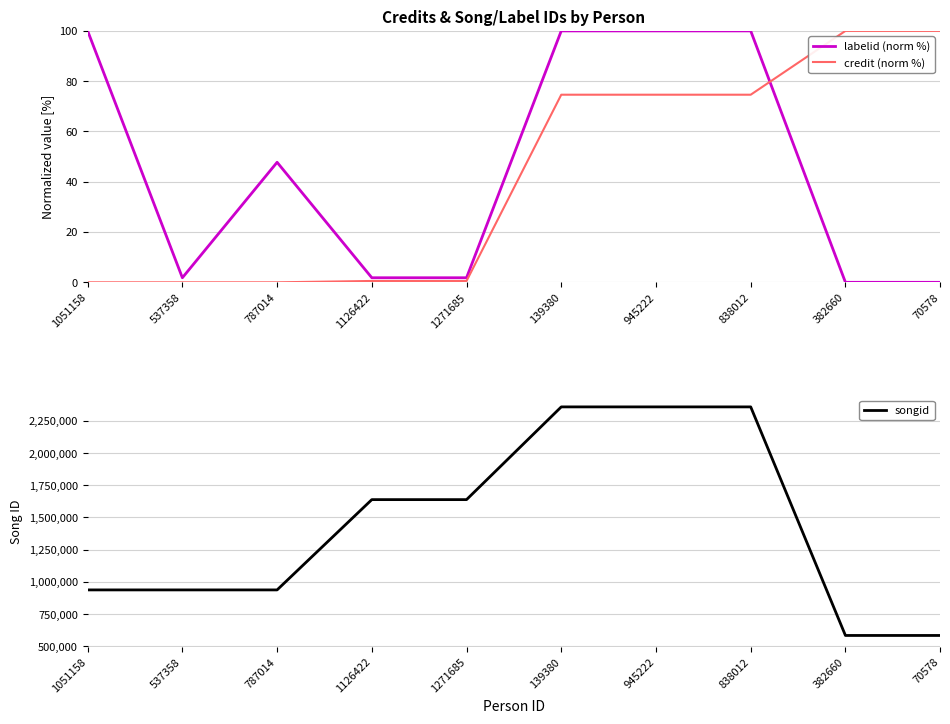

What are all the series names shown in the legend?

labelid (norm %), credit (norm %), songid